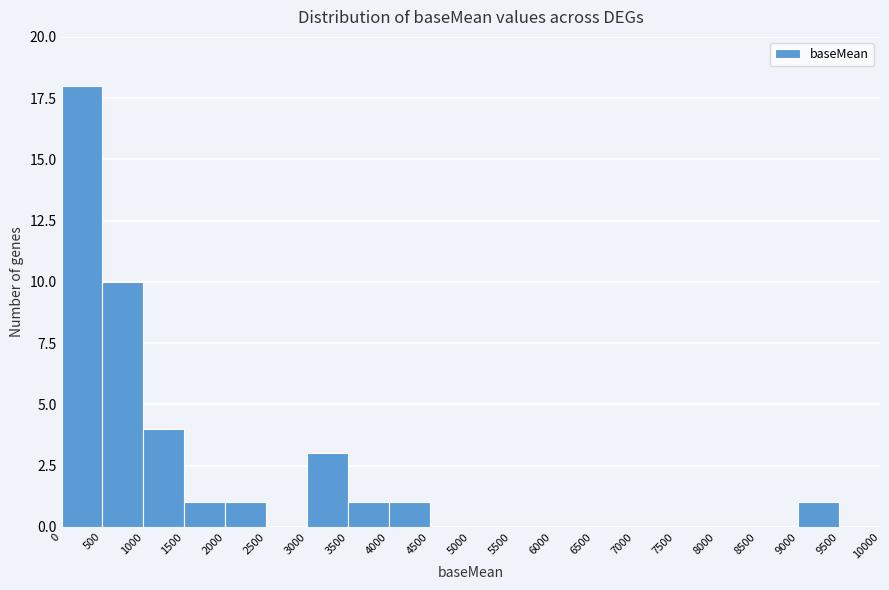

Over which range of the x-axis is the bar tallest?

0 to 500